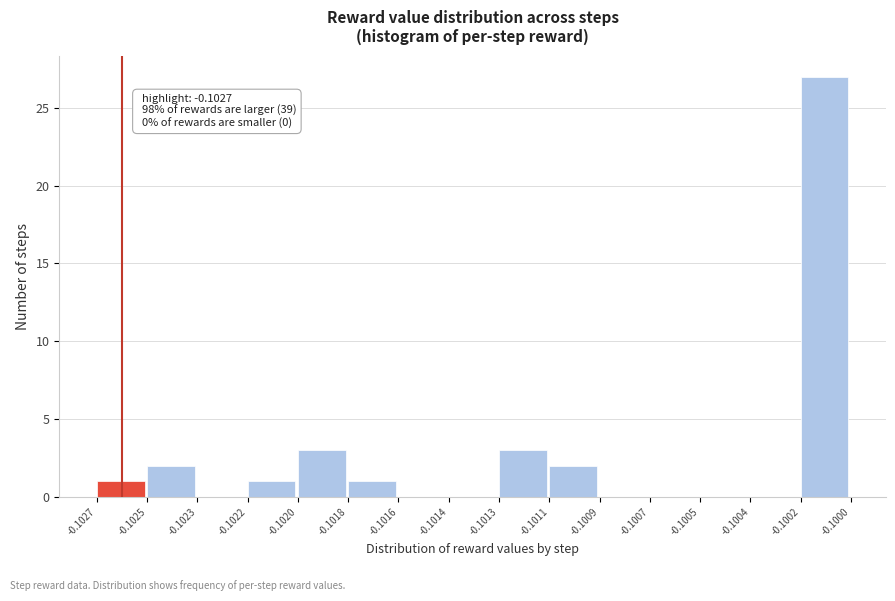

Reading left to right, transcribe all the data shown in this chart.

-0.1027=1	-0.1025=2	-0.1023=0	-0.1022=1	-0.1020=3	-0.1018=1	-0.1016=0	-0.1014=0	-0.1013=3	-0.1011=2	-0.1009=0	-0.1007=0	-0.1005=0	-0.1004=0	-0.1002=27